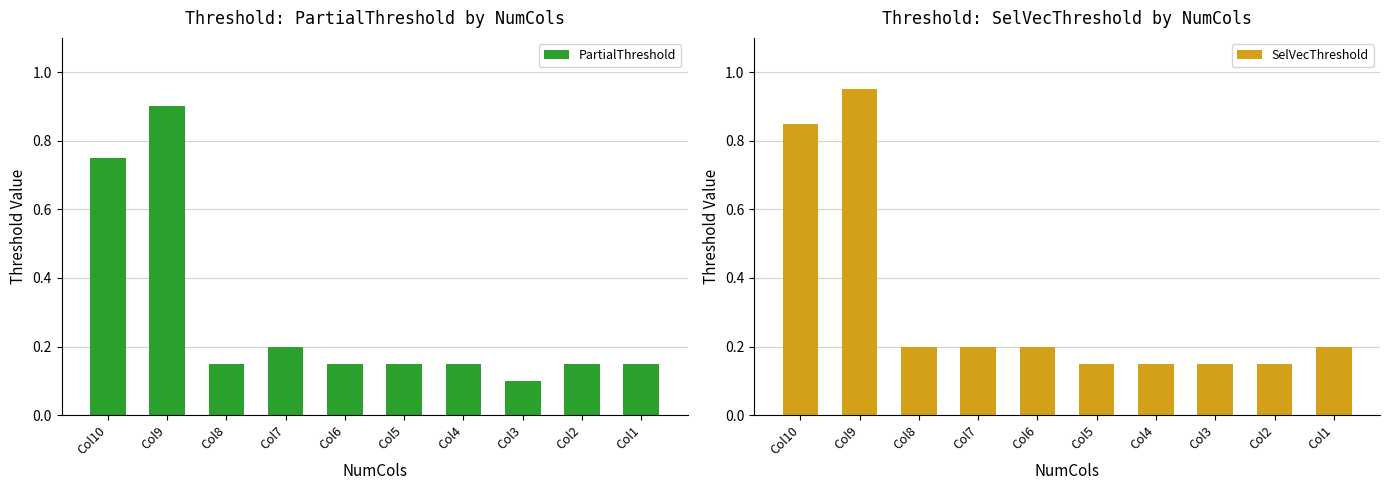

At which label is PartialThreshold closest to 0?

Col3